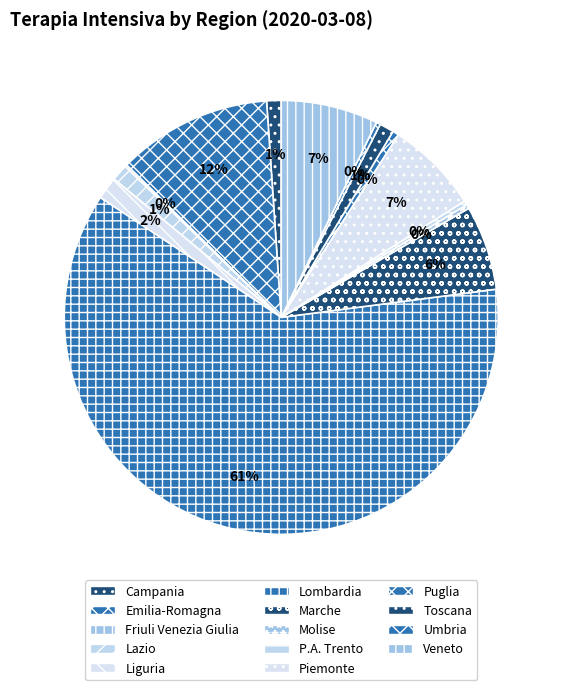

To the nearest percent, what is the average slice percentage?

7%